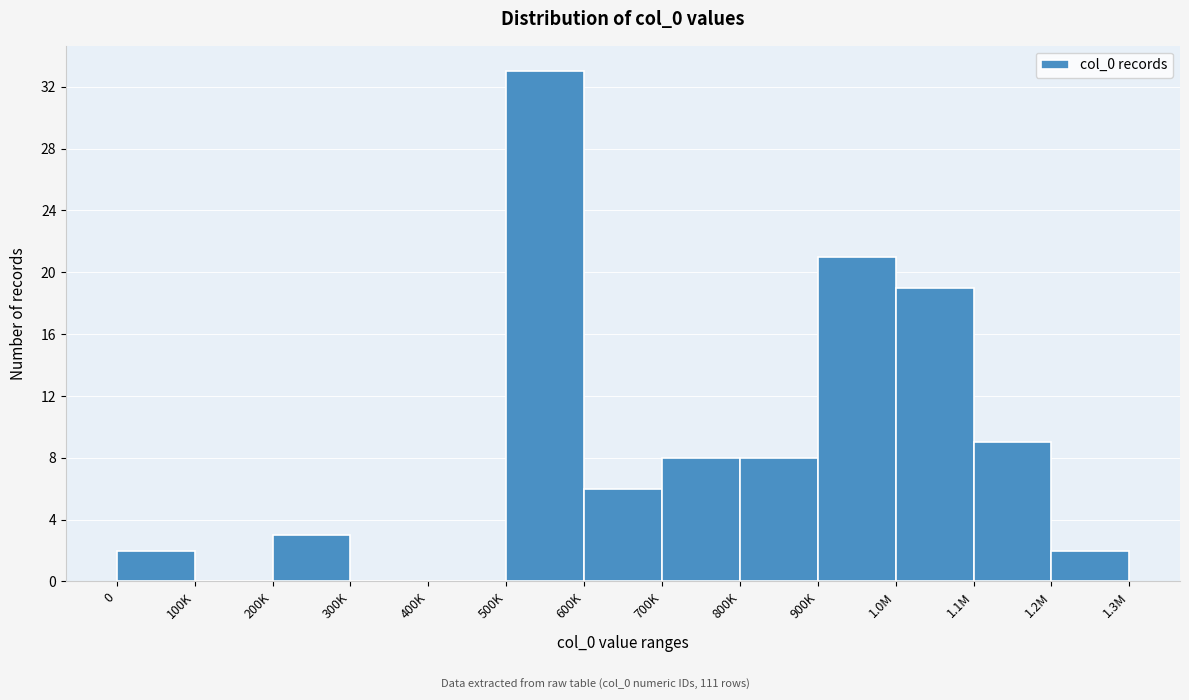

Reading left to right, extract all data points from this chart.

0=2	100K=0	200K=3	300K=0	400K=0	500K=33	600K=6	700K=8	800K=8	900K=21	1.0M=19	1.1M=9	1.2M=2